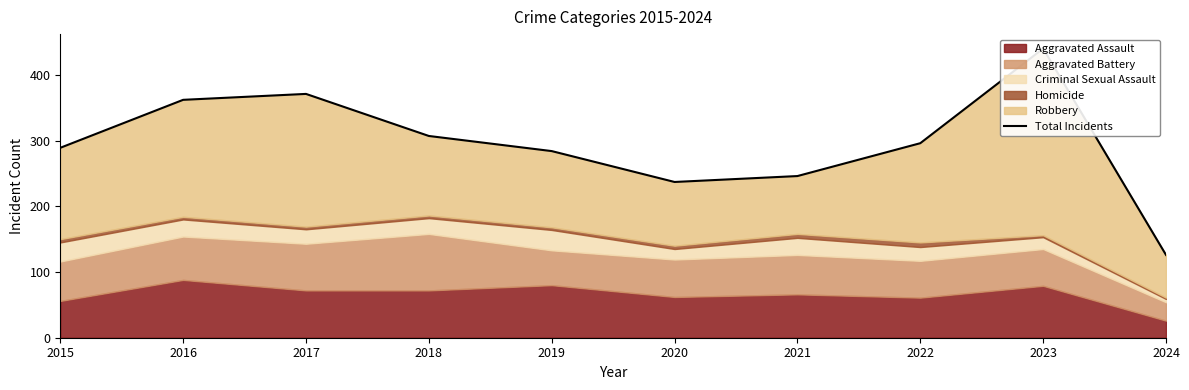

Between 2022 and 2016, which is larger?

2016